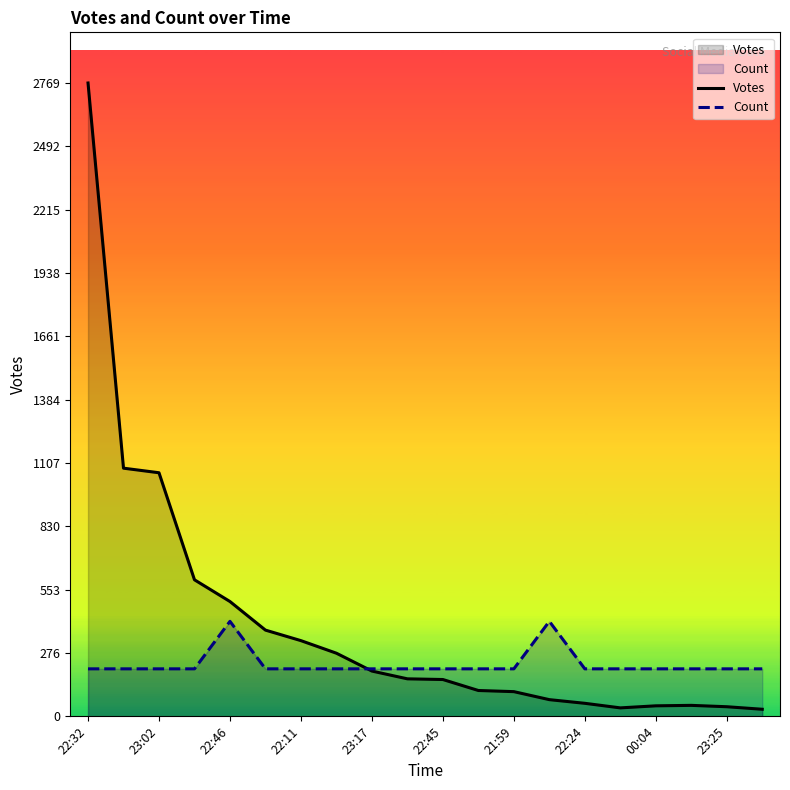

Is the value of Votes at 00:04 greater than the value of Count at 22:24?

No